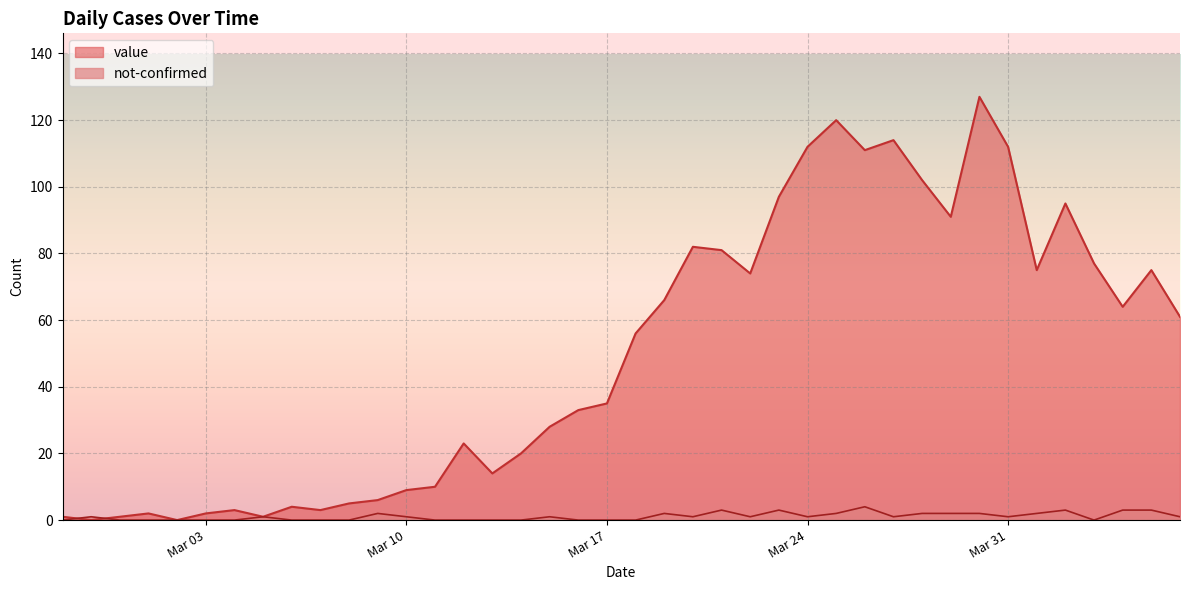

What is the value of the value point at the 7th from the left?

3